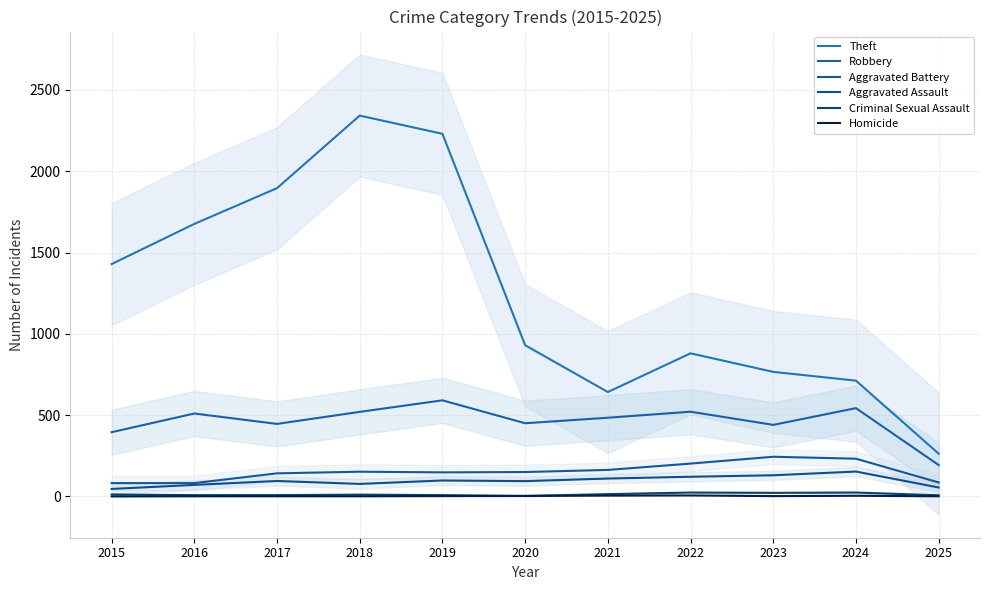

How many data points in Aggravated Battery are above 150?

5